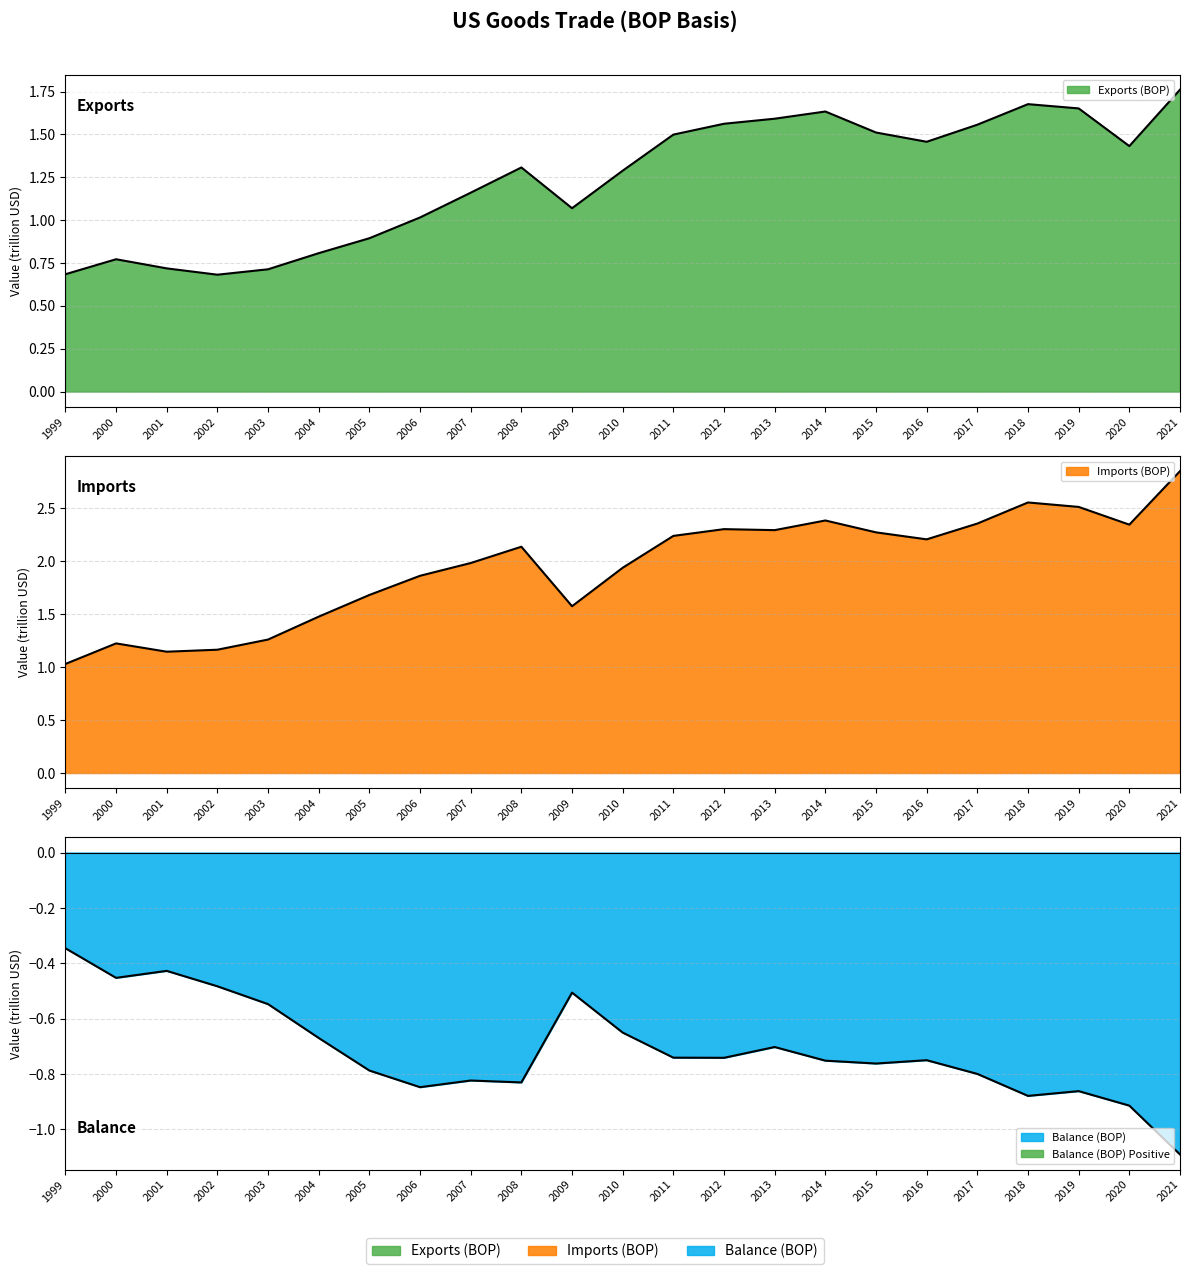

What is the maximum value for Balance (BOP)?

-0.3